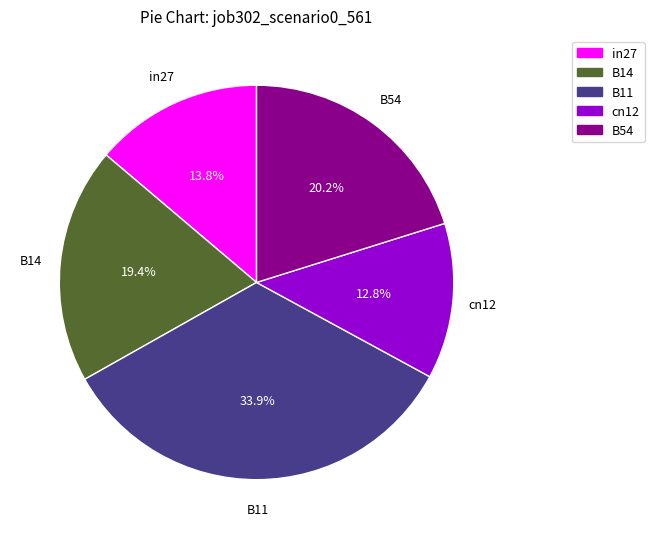

Which slice is the largest?

B11